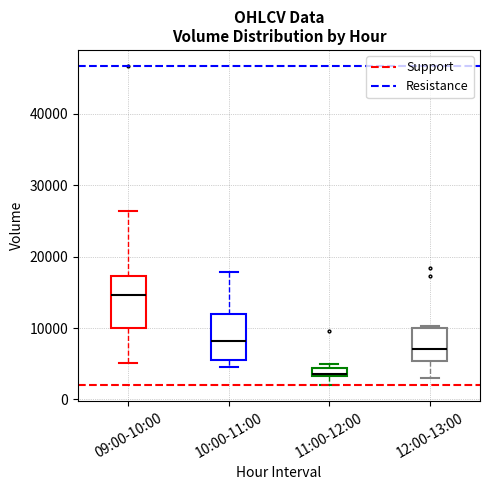

Where is the lower edge of the box for 12:00-13:00 on the y-axis? The values are not printed on the chart, so give them approximately, as read against the axis.

5000